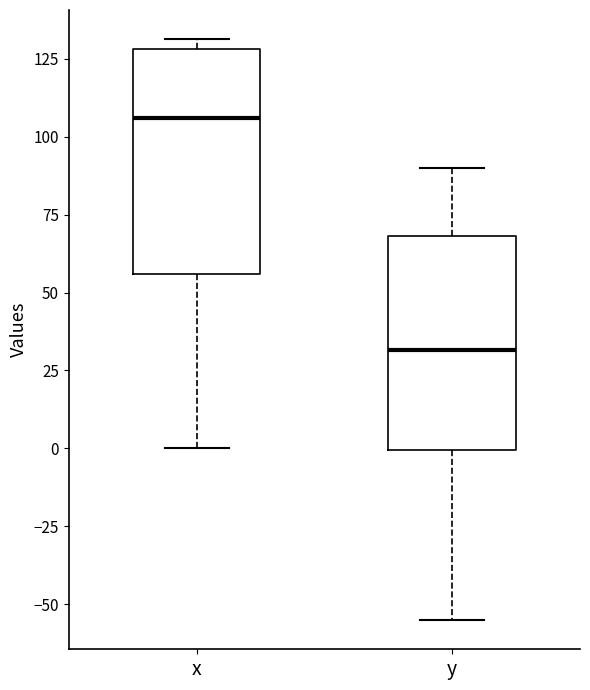

Reading left to right, transcribe this box plot: for each box, give where its median line is, the range the box spans, and where its two whiskers end, as read against the y-axis. The values are not printed on the chart, so give them approximately, as read against the axis.

x: median 105, box 55 to 130, whiskers 0 to 130 (just above the box's upper edge)
y: median 30, box 0 to 70, whiskers -55 to 90